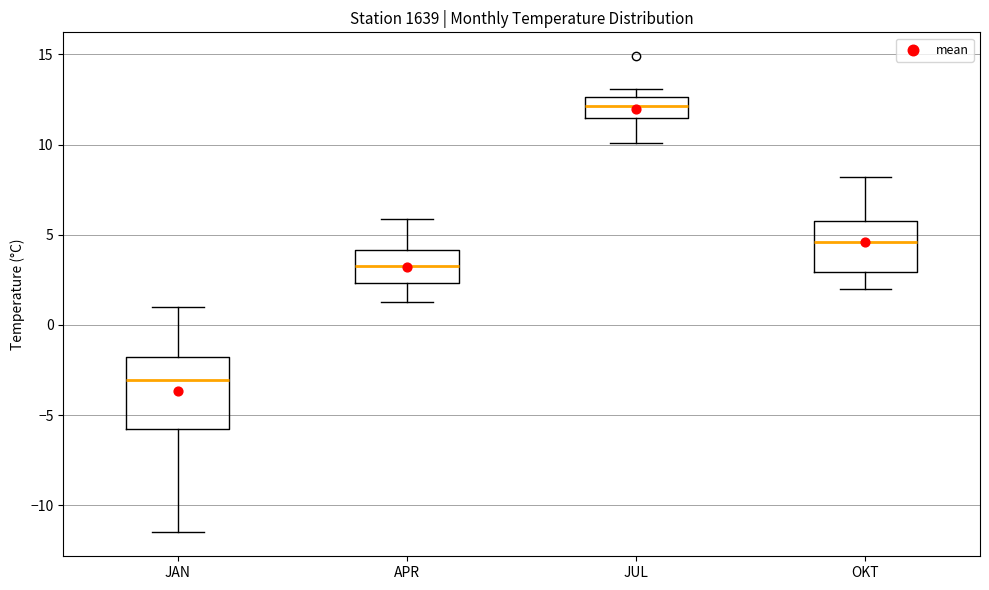

Which box has the lowest median line?

JAN